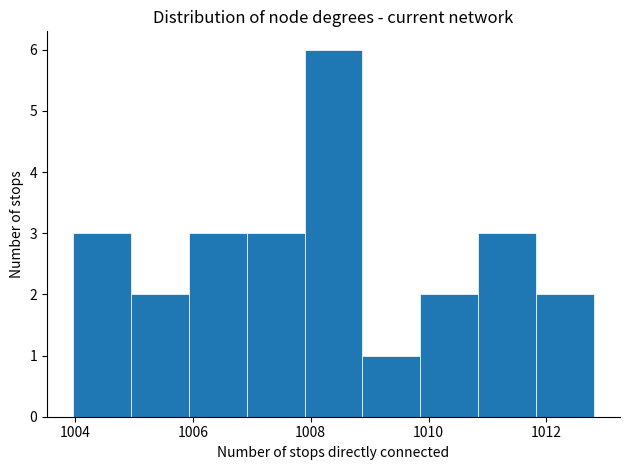

Reading left to right, list every bar in this chart as the range it spans on the x-axis followed by its height. Neither the bar edges nor the heights are printed on the chart, so give them approximately, as read against the axes.

1004.0 to 1005.0: 3
1005.0 to 1006.0: 2
1006.0 to 1007.0: 3
1007.0 to 1007.8: 3
1007.8 to 1008.8: 6
1008.8 to 1009.8: 1
1009.8 to 1010.8: 2
1010.8 to 1011.8: 3
1011.8 to 1012.8: 2